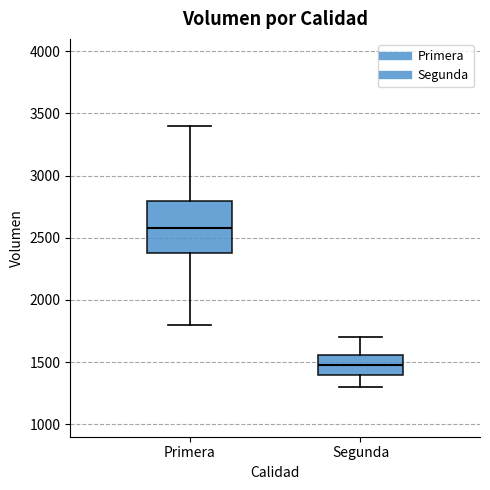

Where does the lower whisker of the box for Segunda end on the y-axis? The values are not printed on the chart, so give them approximately, as read against the axis.

1300